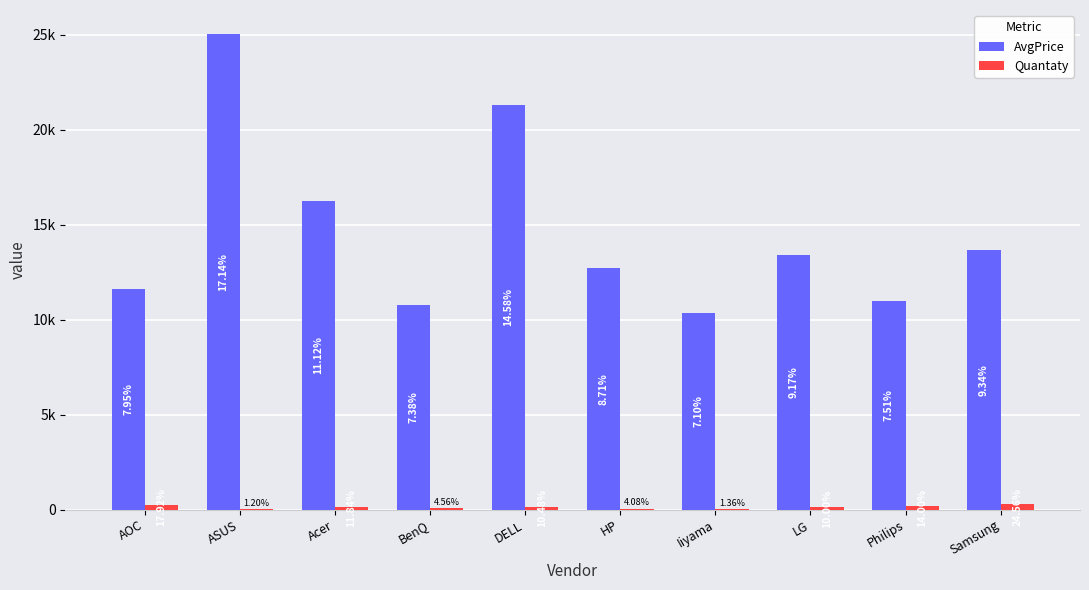

What are all the series names shown in the legend?

AvgPrice, Quantaty